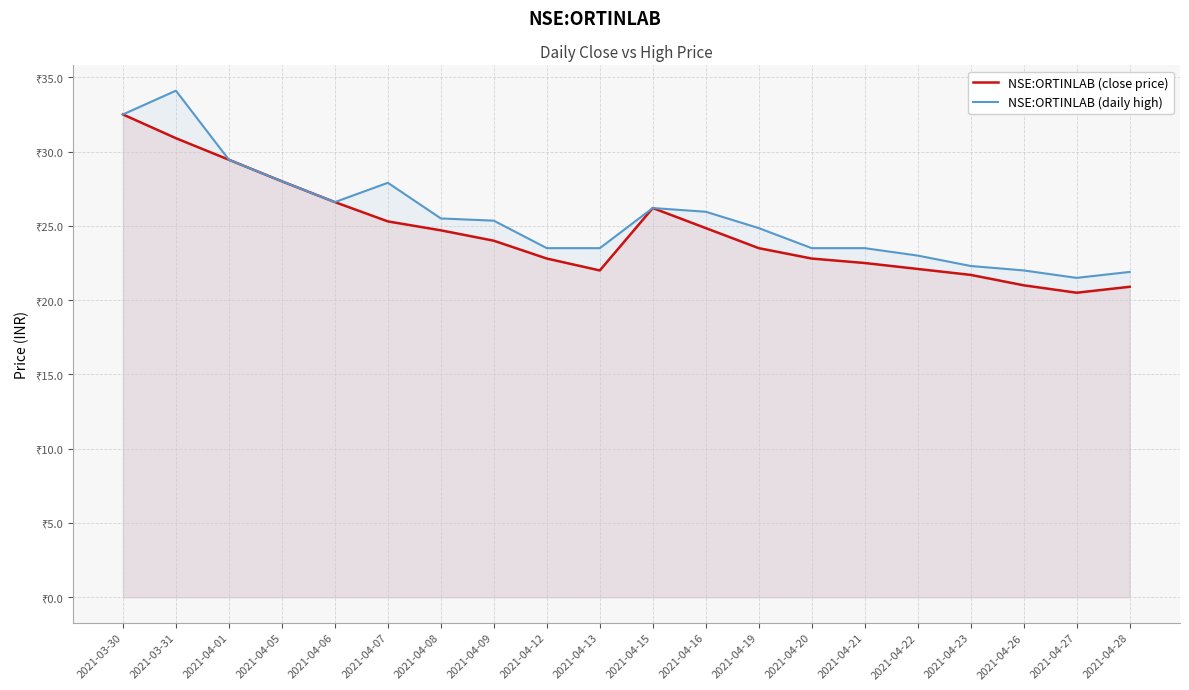

What position from the left is 2021-03-30?

1